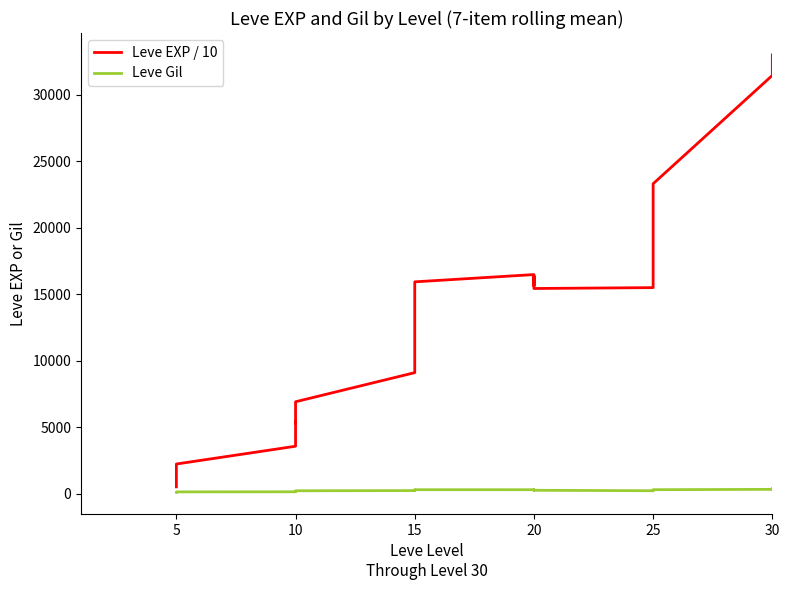

True or false: Leve Gil and Leve EXP / 10 intersect in this chart.

False